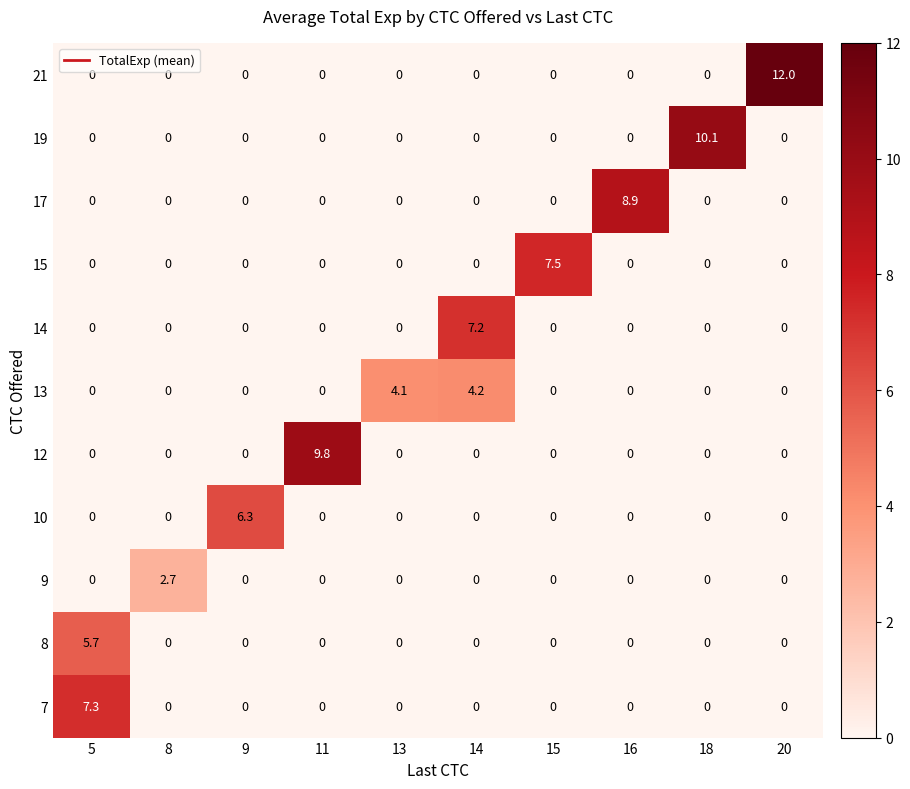

At which category does the chart reach its peak across all series?

20